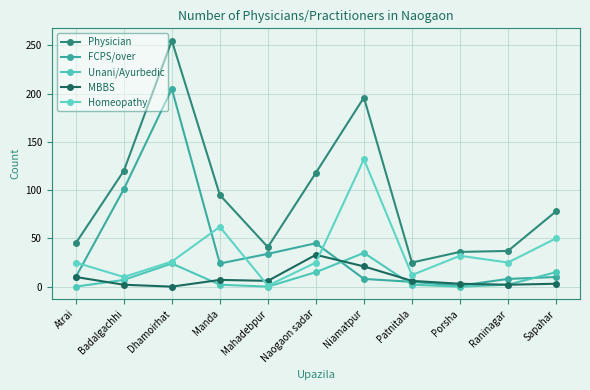

What is the difference between the highest and lowest values at Atrai?

45